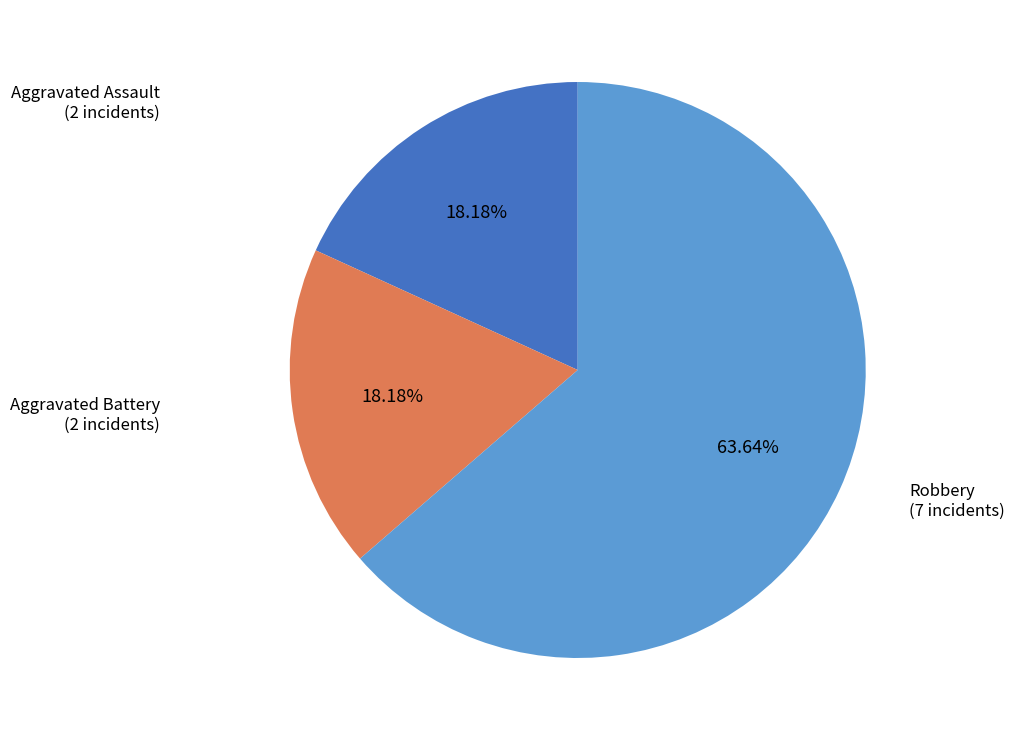

What portion of the pie excludes Aggravated Assault?

81.8%